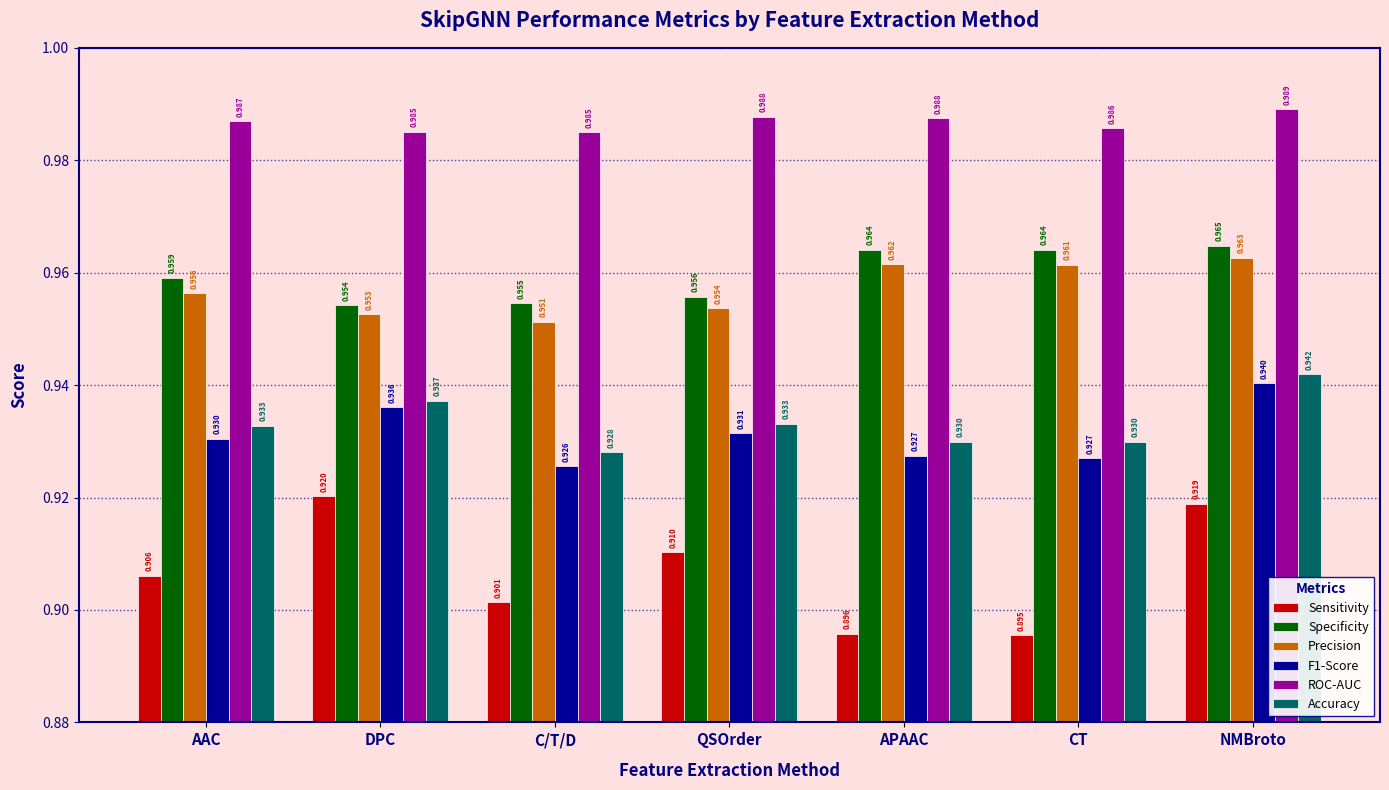

What is the total value across all series at CT?

5.7